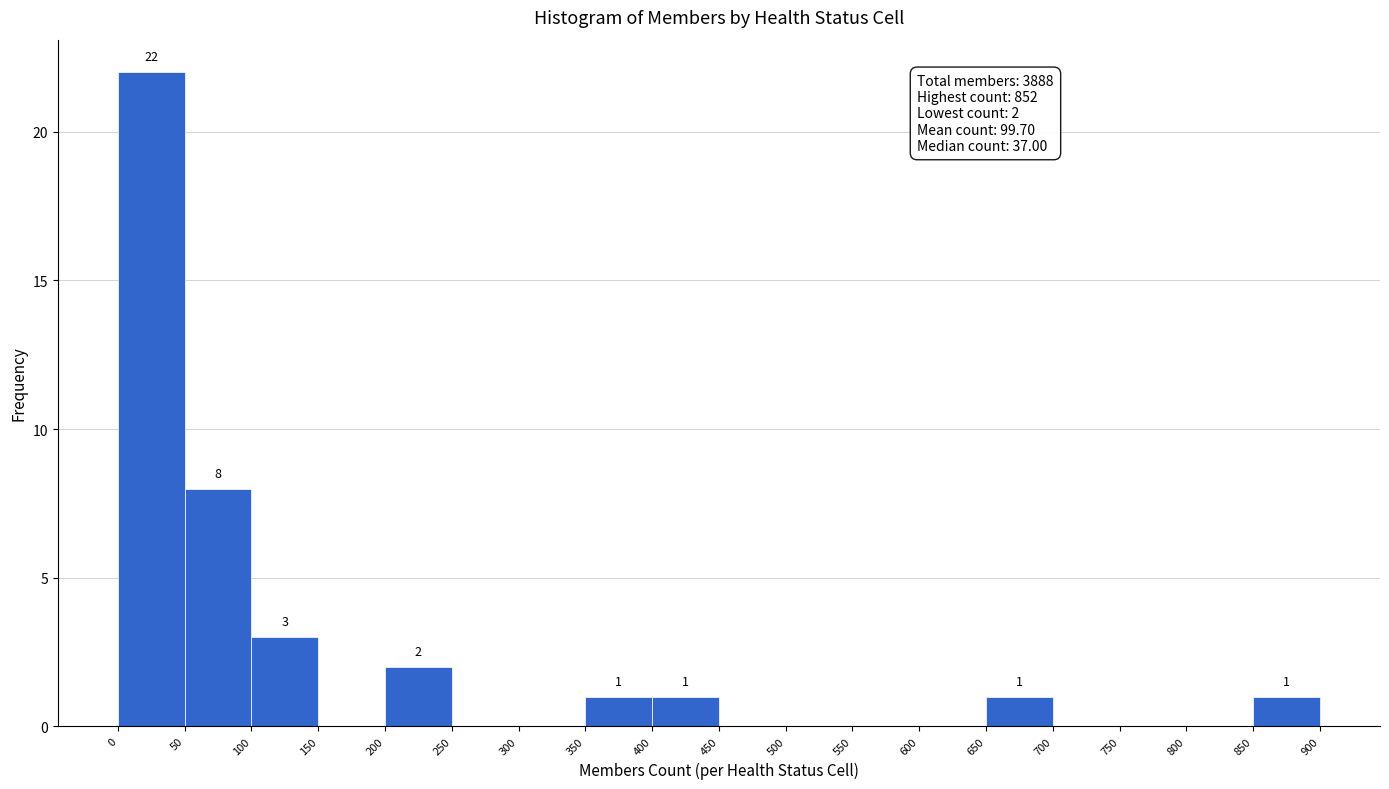

Which range on the x-axis has the tallest bar?

0 to 50